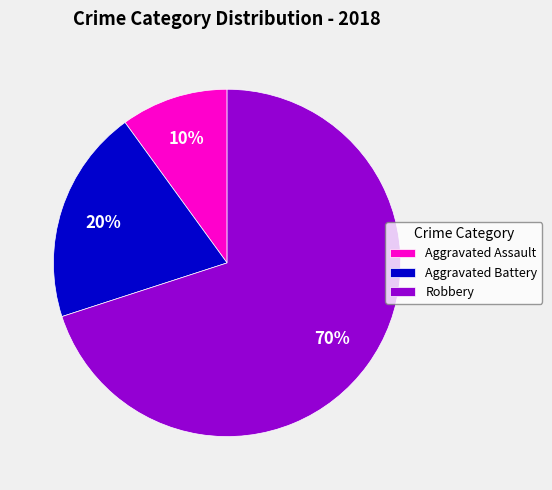

True or false: Aggravated Assault accounts for 2% of the total.

False